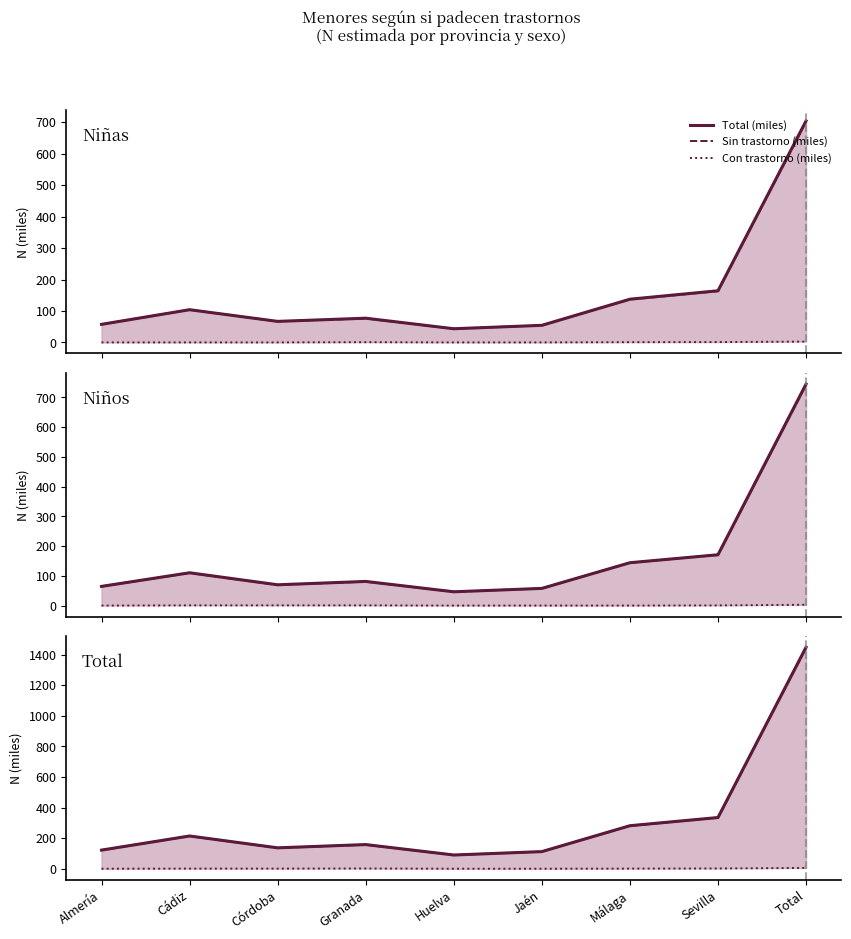

What is the difference between the maximum and minimum values in the Sin trastorno (miles) series?

1354.1